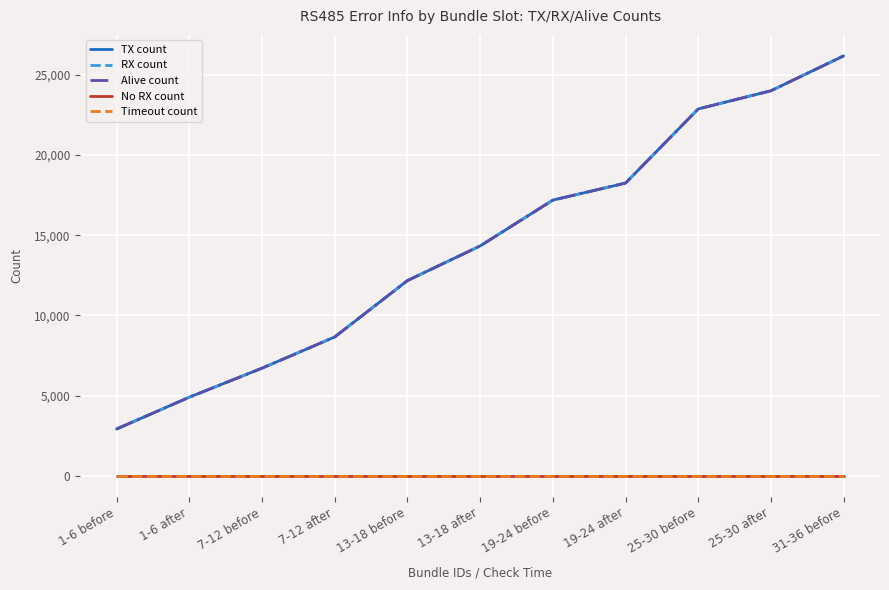

Does the chart display data point markers on the line(s)?

No